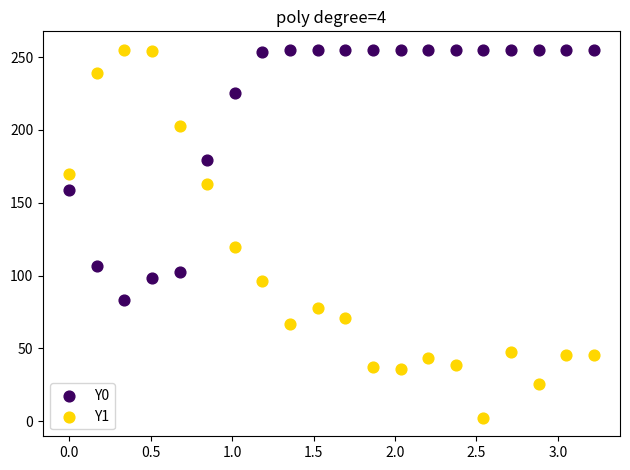

What are all the series names shown in the legend?

Y0, Y1